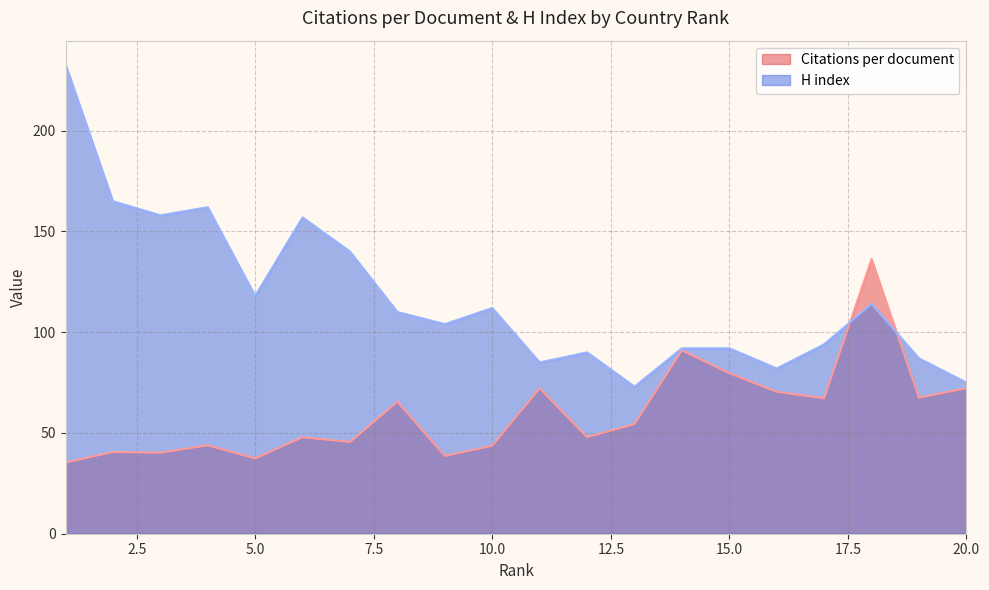

What is the approximate value of Citations per document at 16?

70.4